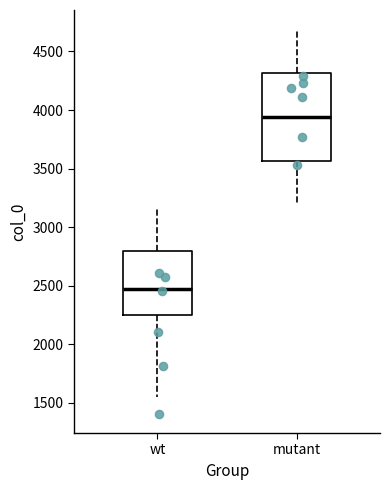

Where does the upper whisker of the box for mutant end on the y-axis? The values are not printed on the chart, so give them approximately, as read against the axis.

4700